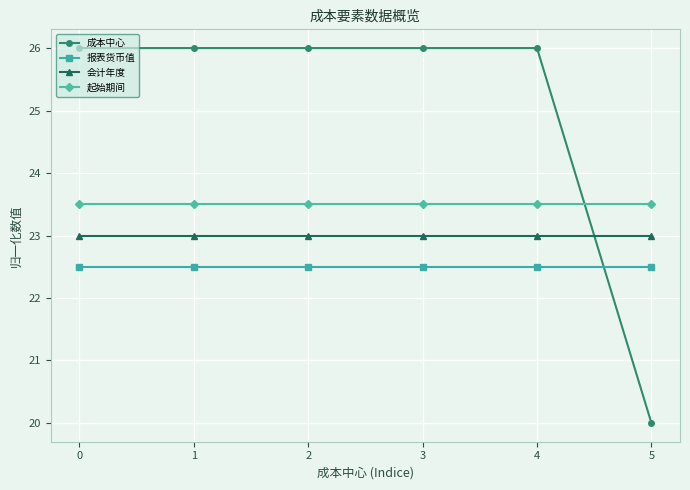

At which category does the chart reach its minimum across all series?

5